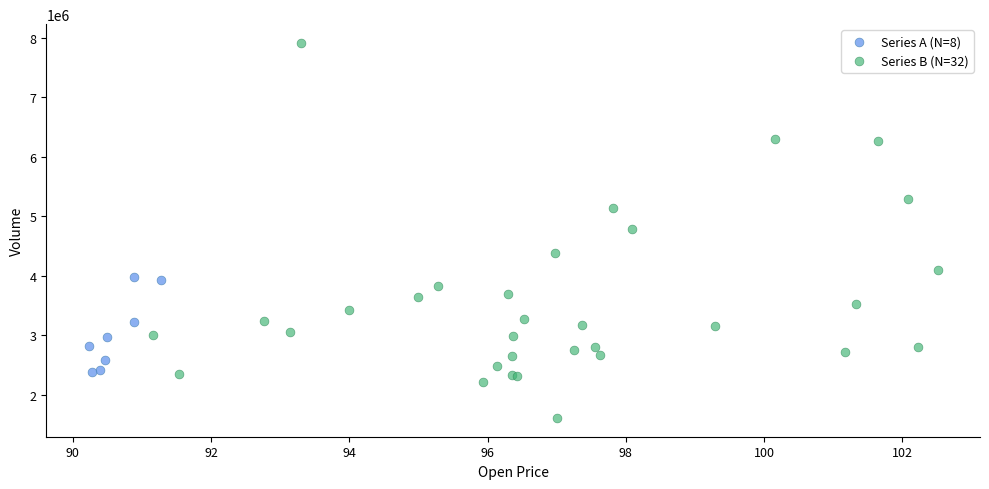

Which series has the largest Y range (max minus min)?

Series B (N=32)